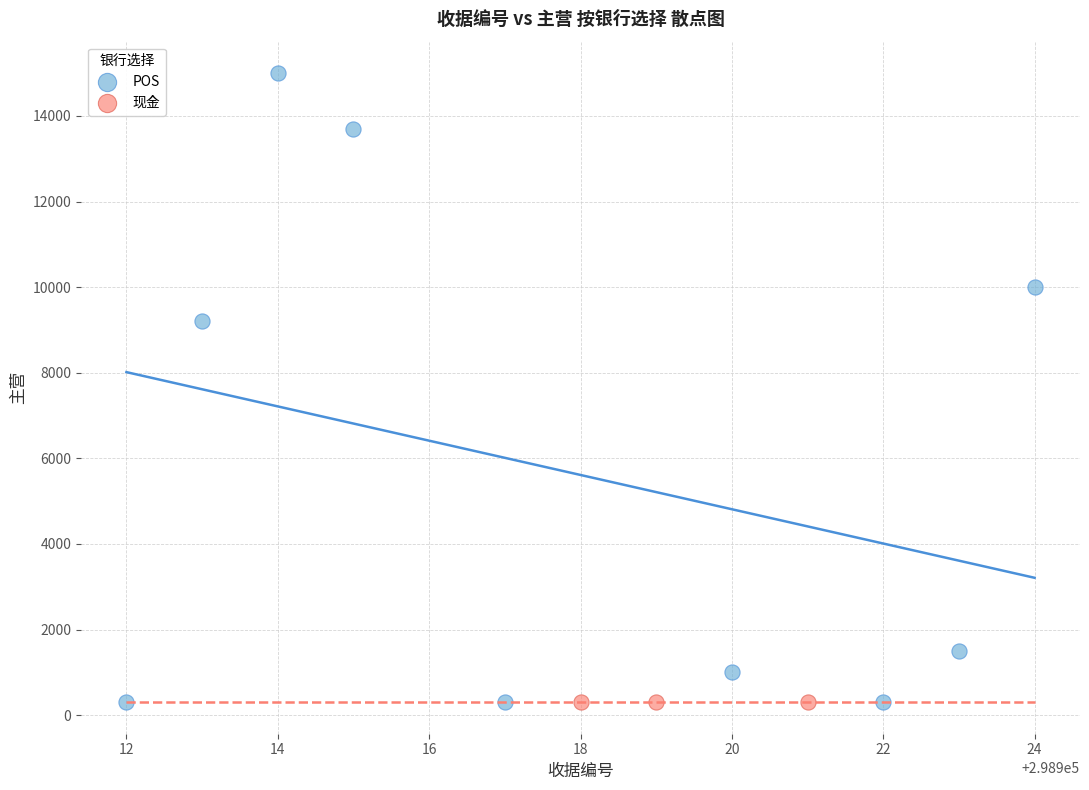

Which series reaches the maximum Y coordinate?

POS